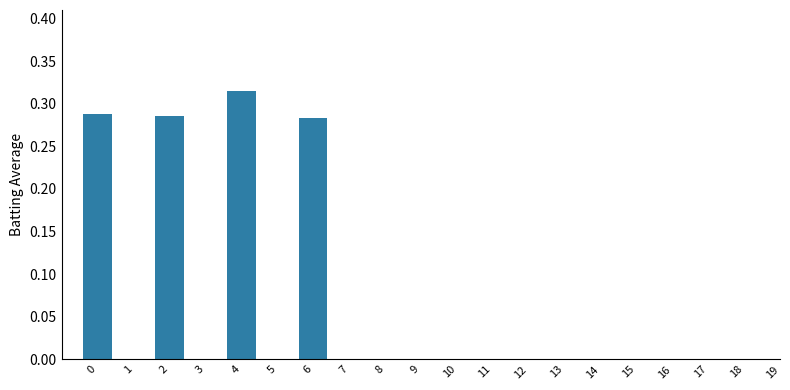

Count the values in the range 0 to 1.

4